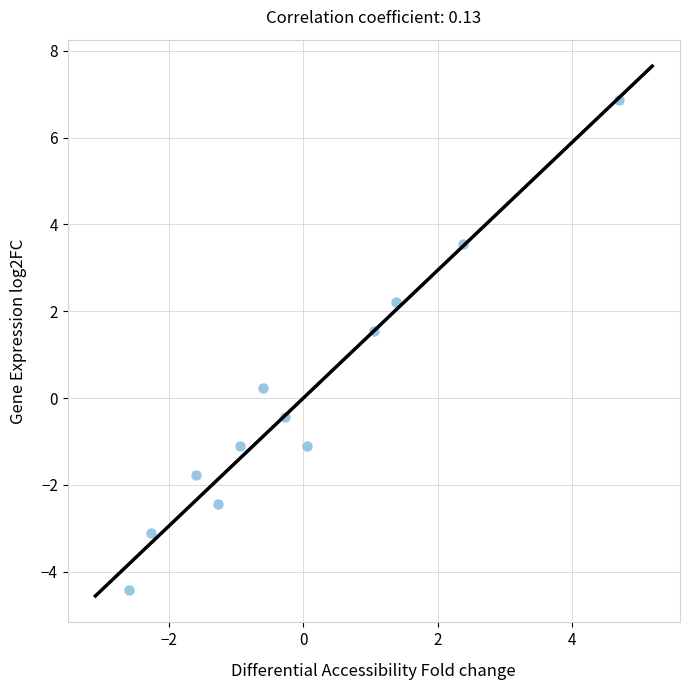

What Y value in the scatter plot is closest to 1?

1.6